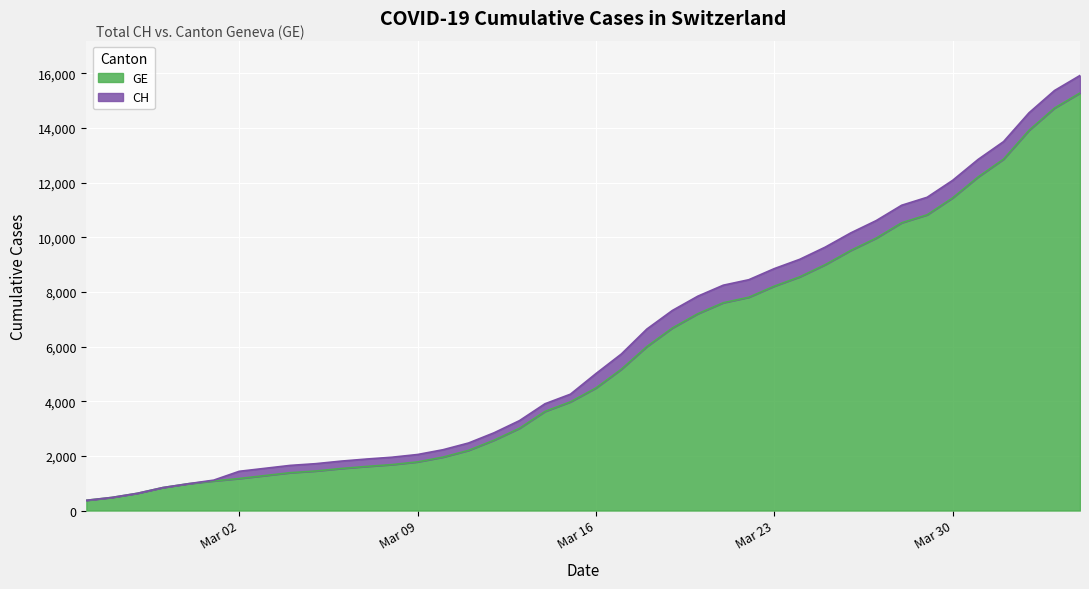

How many data points in GE are less than 4485?

20